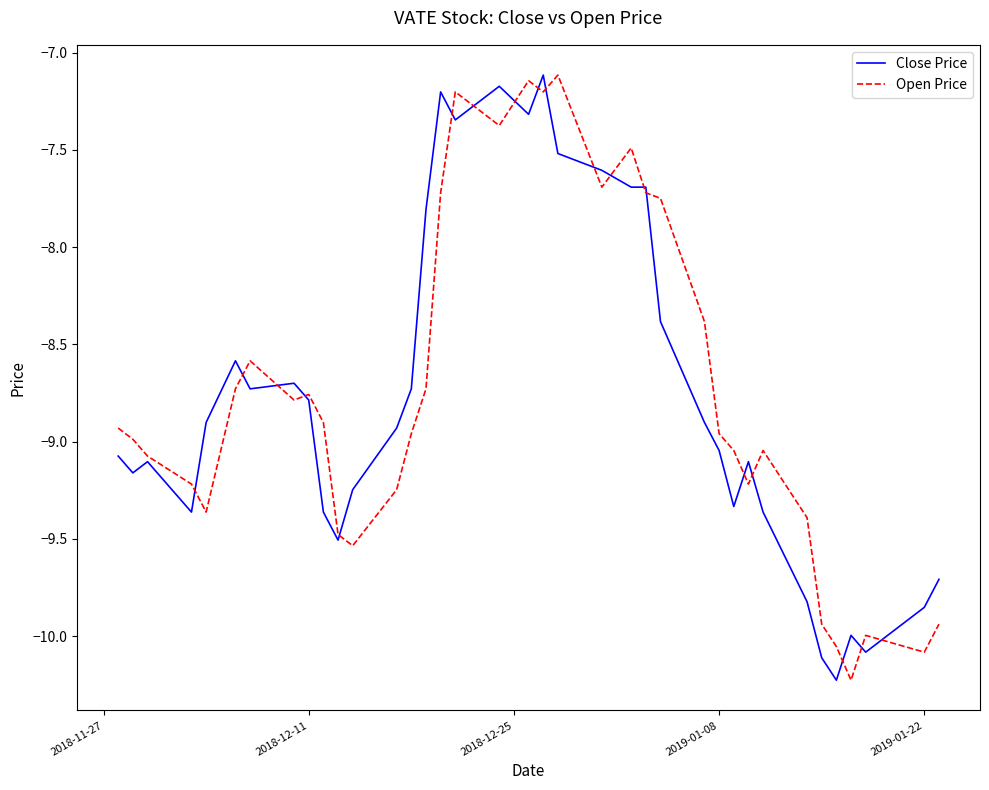

What is the lowest value of the Open Price series?

-10.2